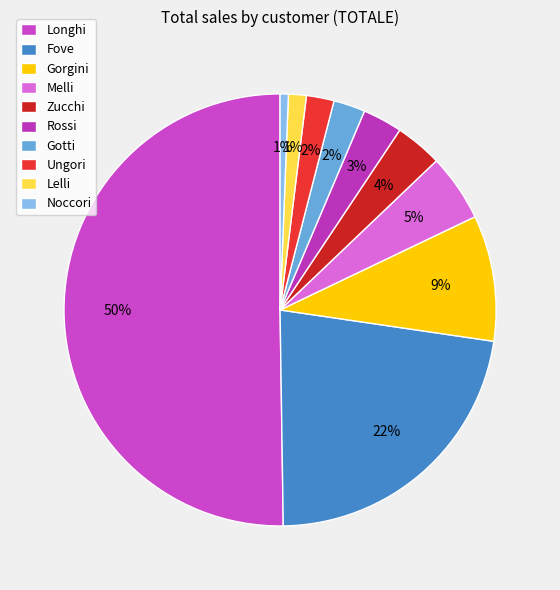

Is the sum of Lelli and Longhi greater than half?

Yes